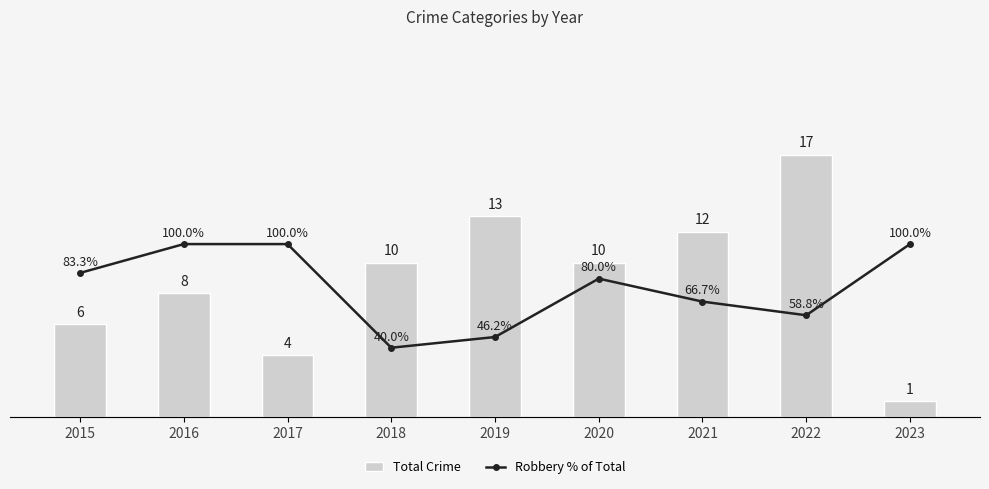

Count the number of categories in the chart.

9